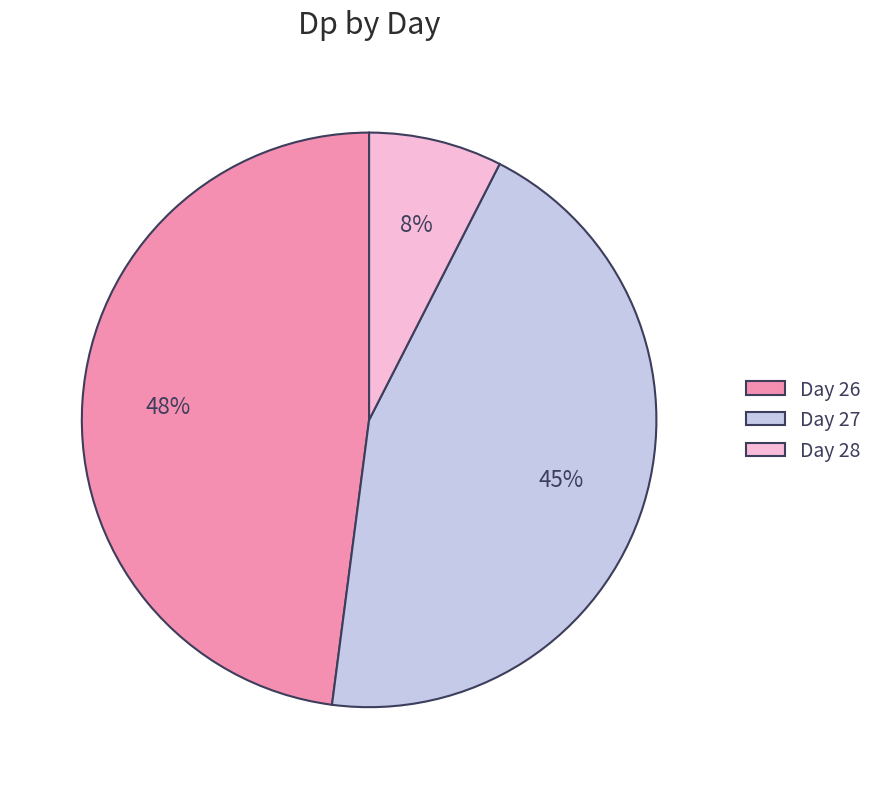

To the nearest percent, what is the average slice percentage?

33%